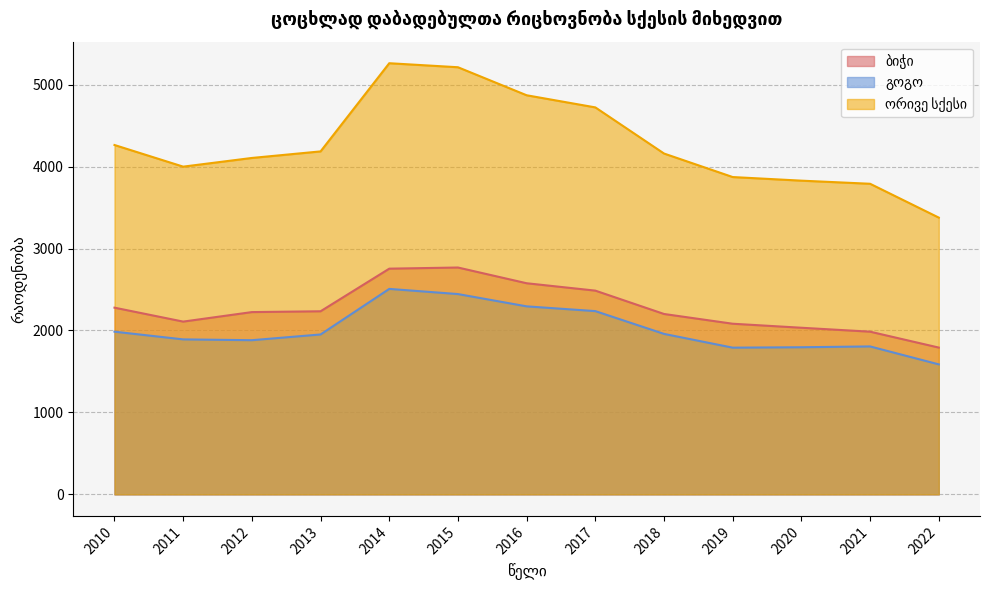

How many lines are shown in the chart?

3